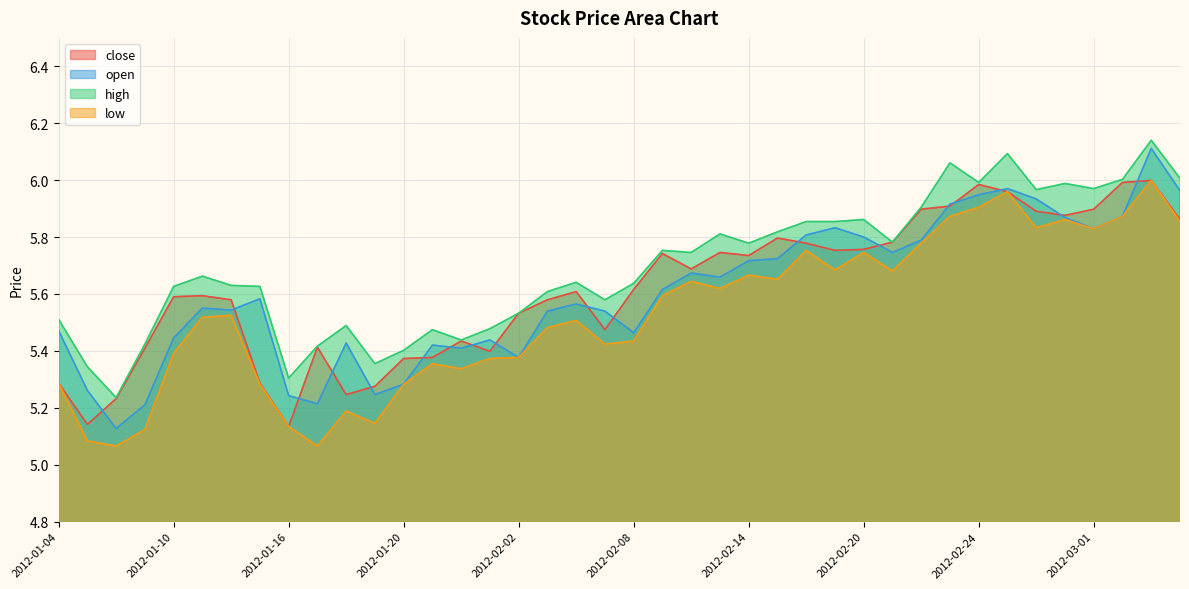

How many series are shown in this chart?

4